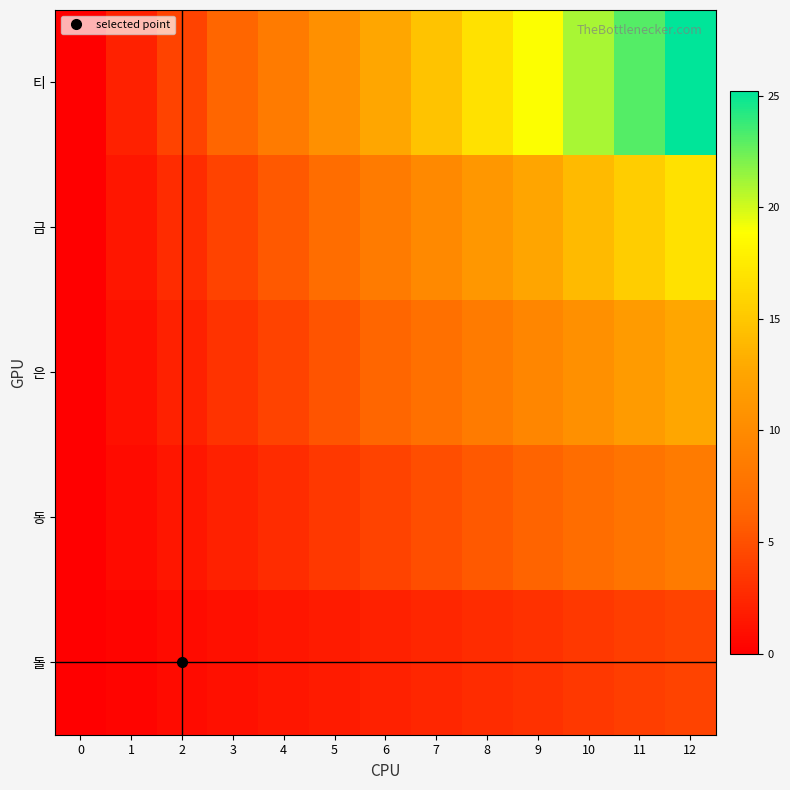

Rank the series by their maximum value, from lowest to highest.

돌, 동, 은, 금, 티